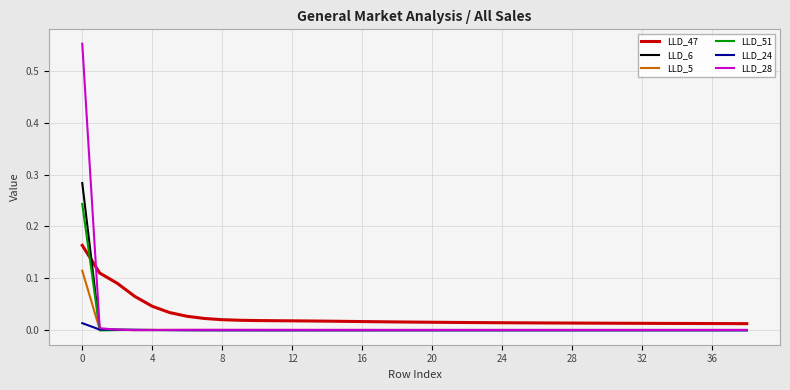

What are all the series names shown in the legend?

LLD_47, LLD_6, LLD_5, LLD_51, LLD_24, LLD_28